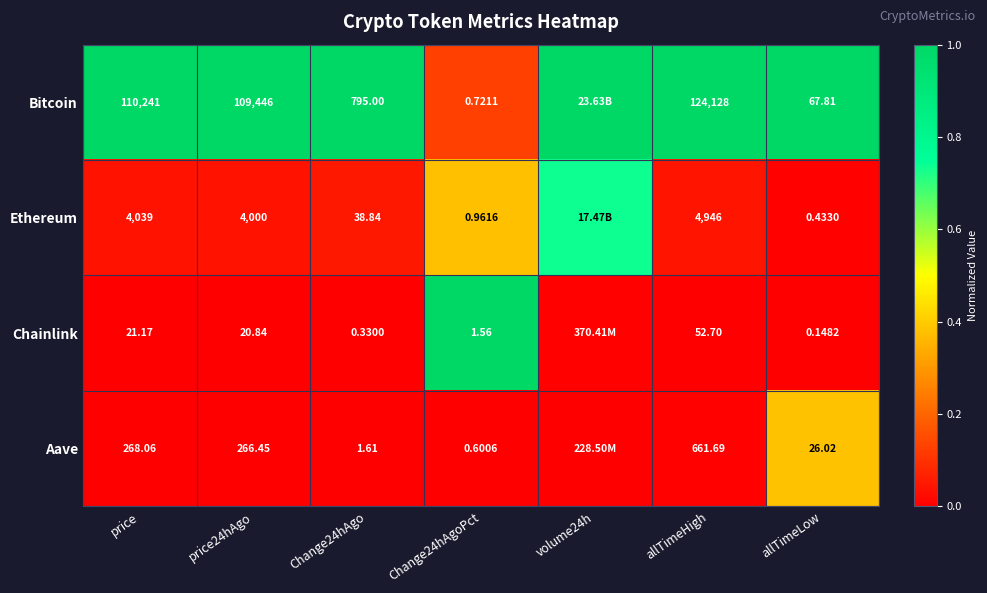

At allTimeLow, list the series in order from largest to smallest.

Bitcoin, Aave, Ethereum, Chainlink